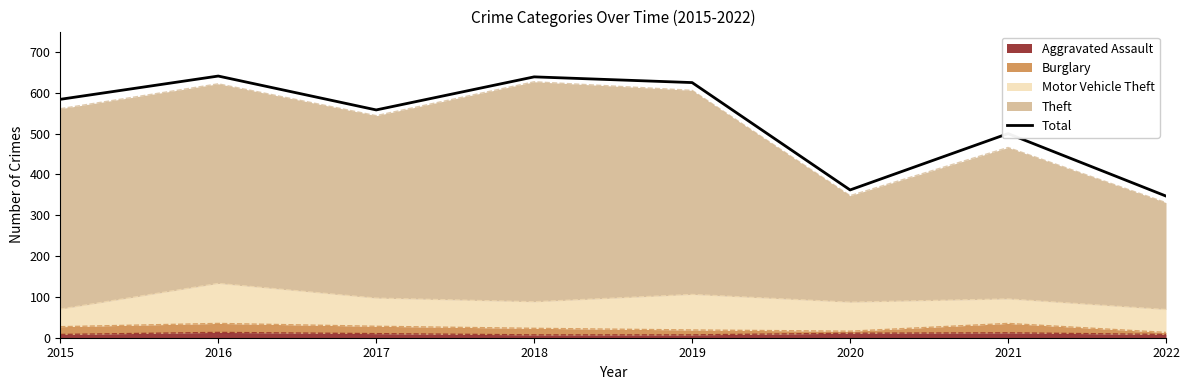

Read the value at 2022, to the nearest 50.

350